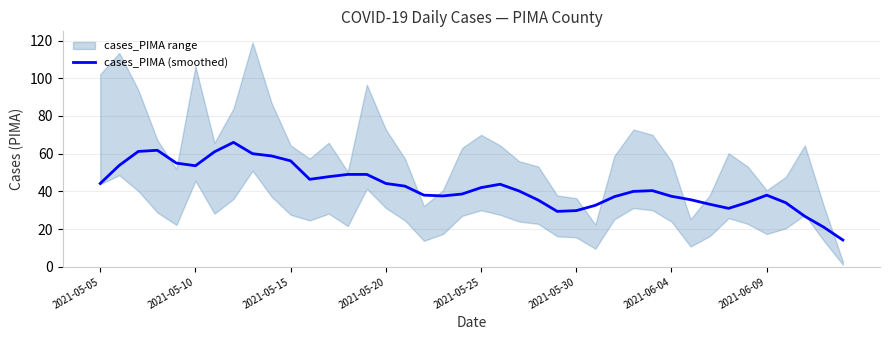

What is the change in value from 18 to 37?

-10.8